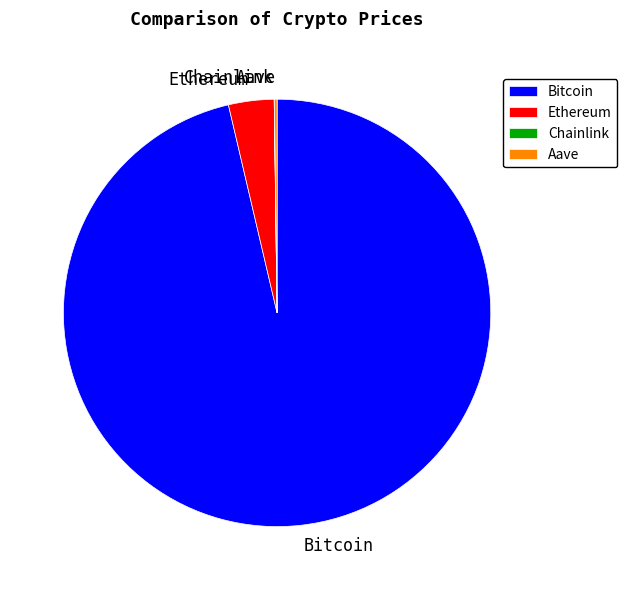

Is Bitcoin the majority of the pie?

Yes